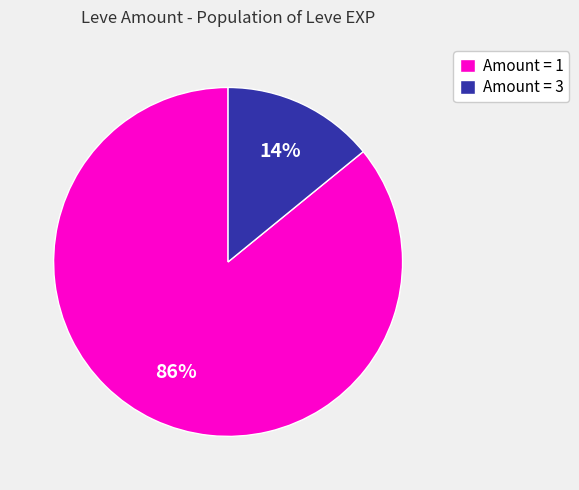

True or false: Amount = 3 accounts for 1% of the total.

False